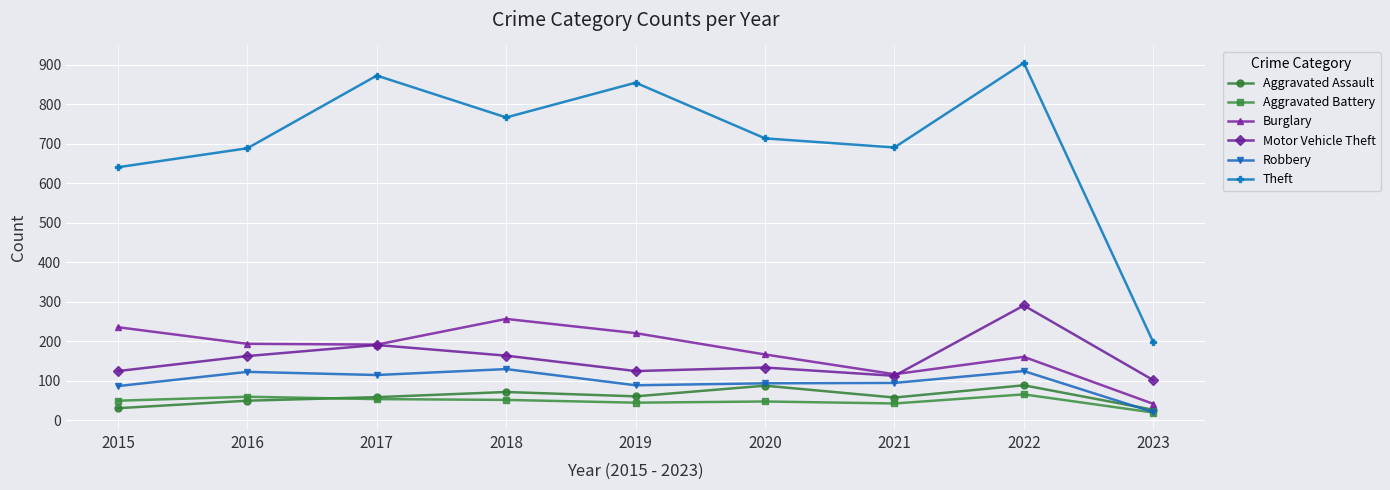

How many lines are shown in the chart?

6